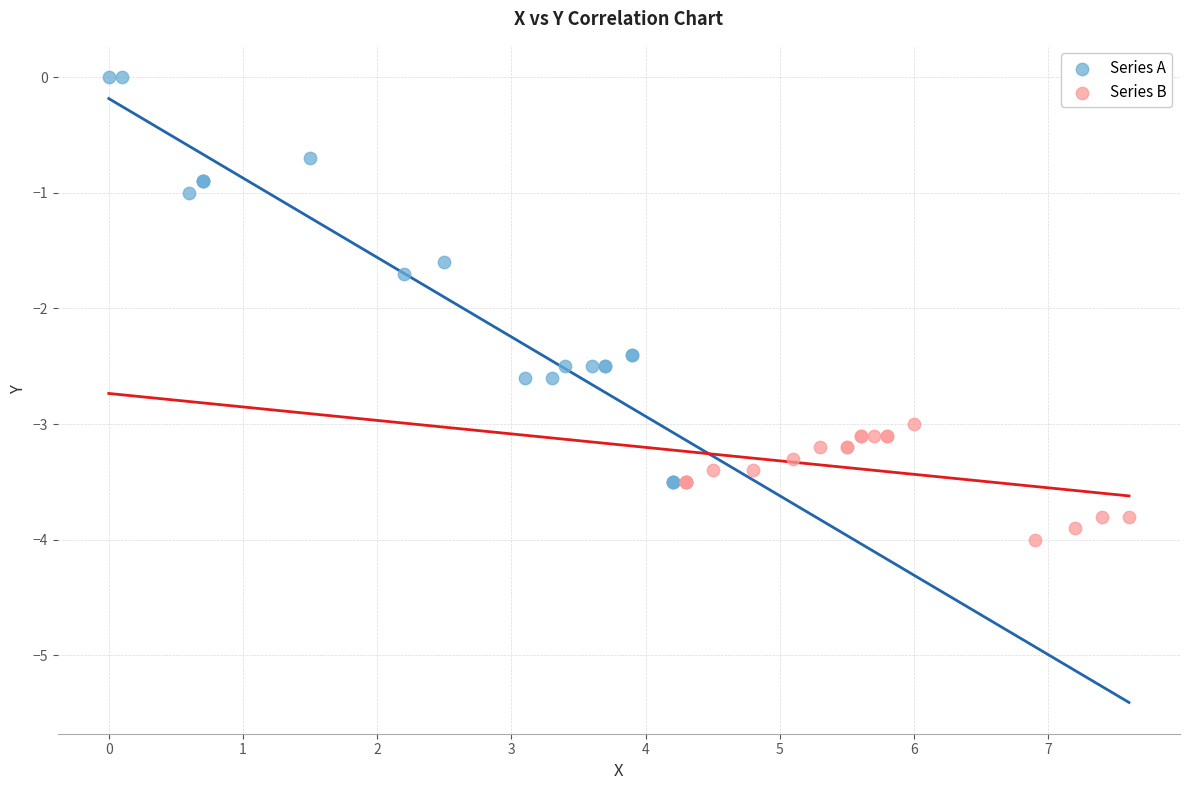

Which series has the widest spread of Y values?

Series A